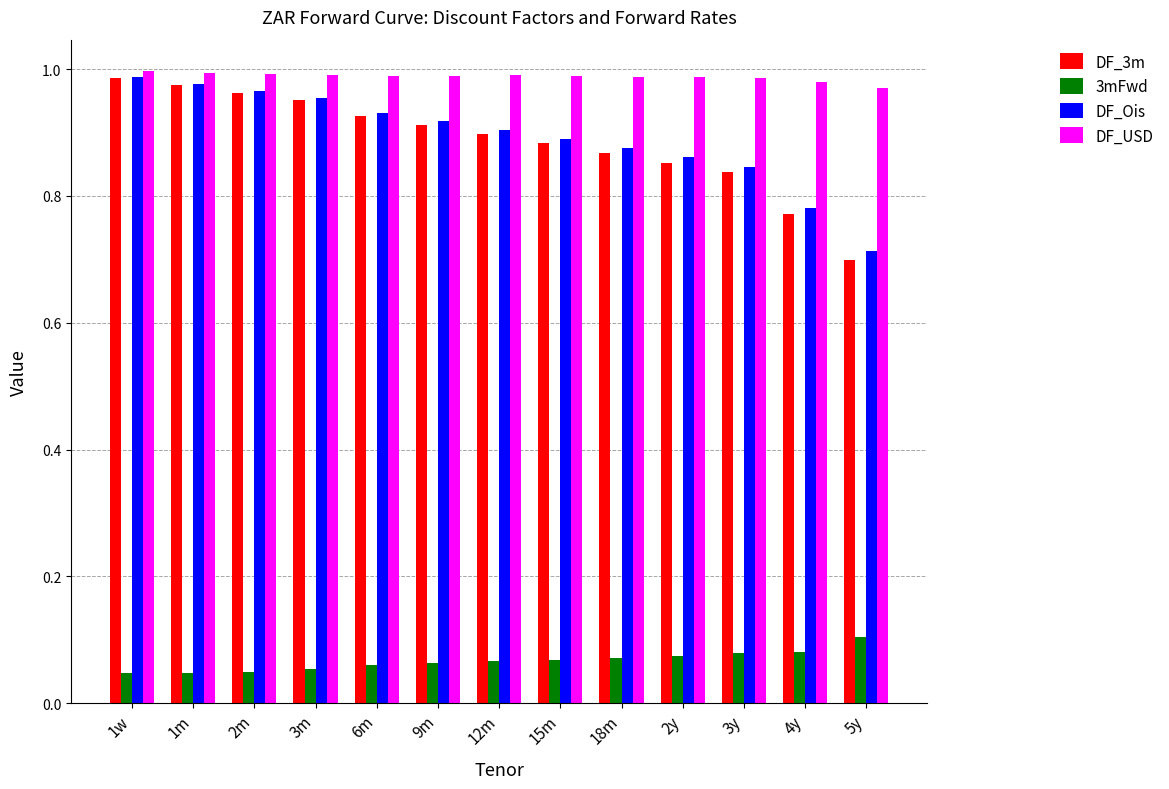

What is the label of the 1st bar from the right?

5y